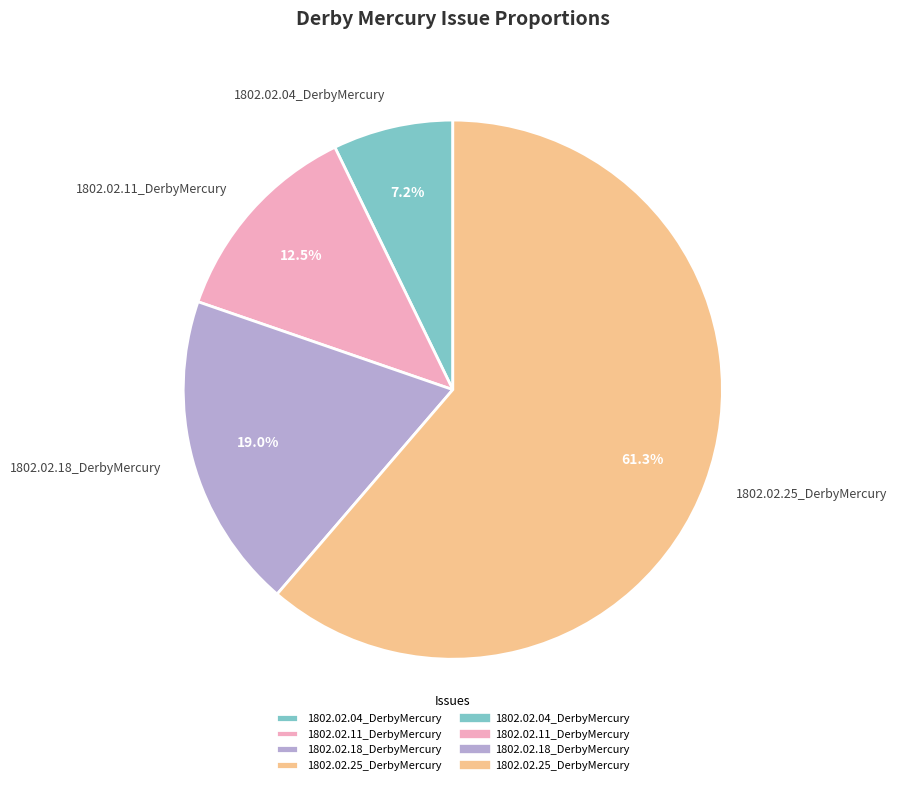

Rank the categories by value from highest to lowest.

1802.02.25_DerbyMercury, 1802.02.18_DerbyMercury, 1802.02.11_DerbyMercury, 1802.02.04_DerbyMercury